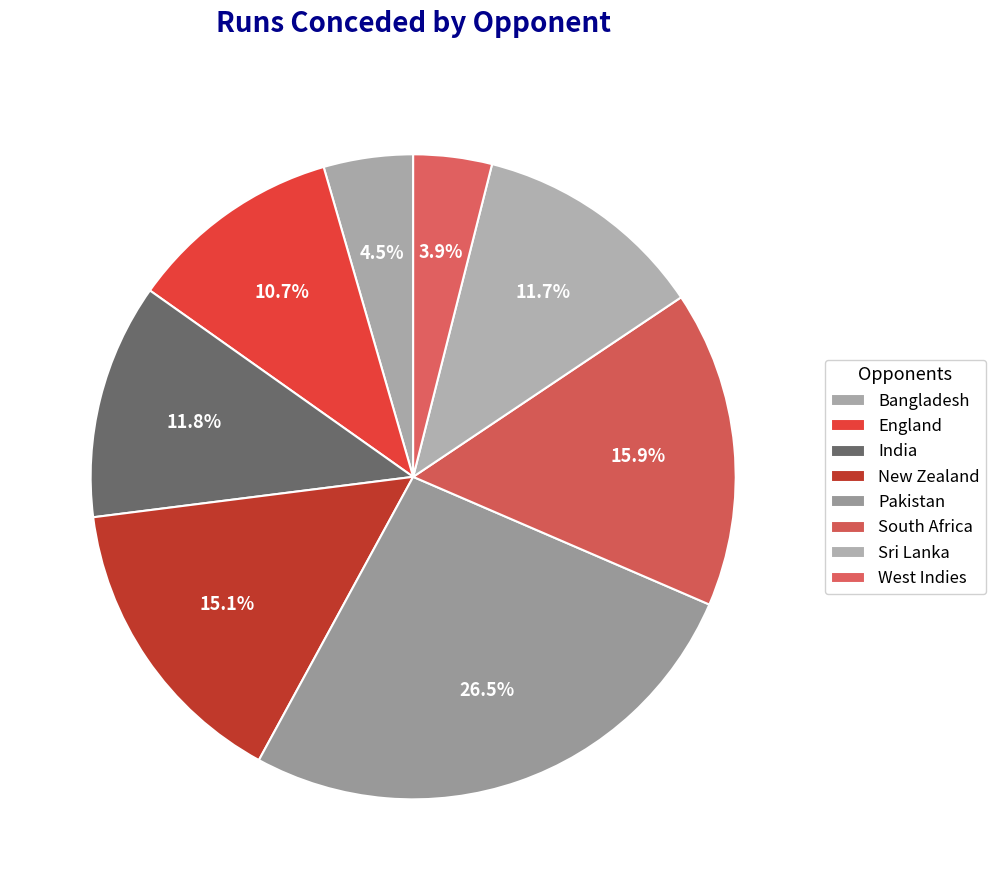

Between Bangladesh and New Zealand, which is larger?

New Zealand